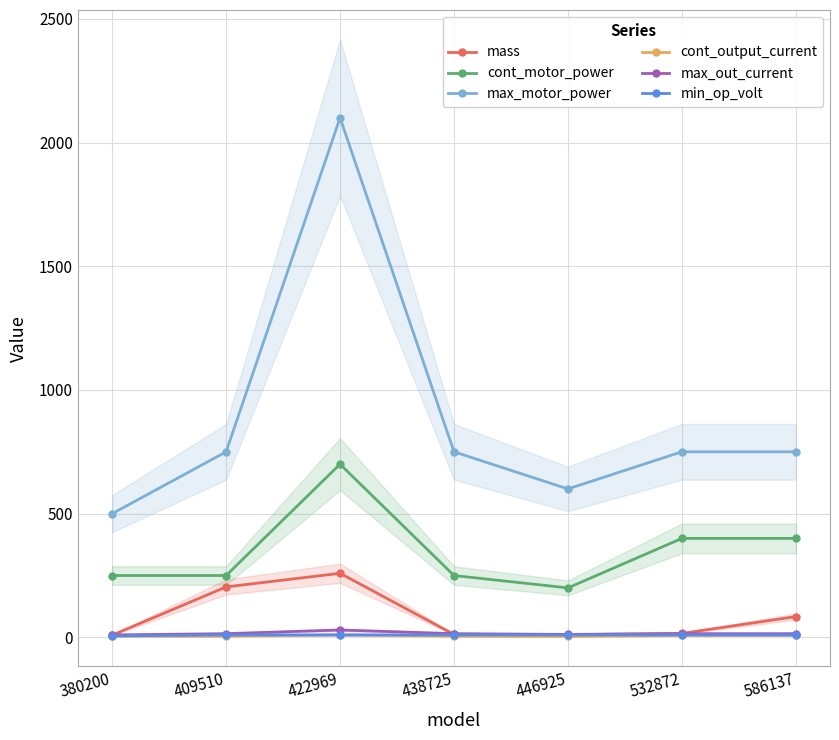

At which category is the sum across all series the highest?

422969